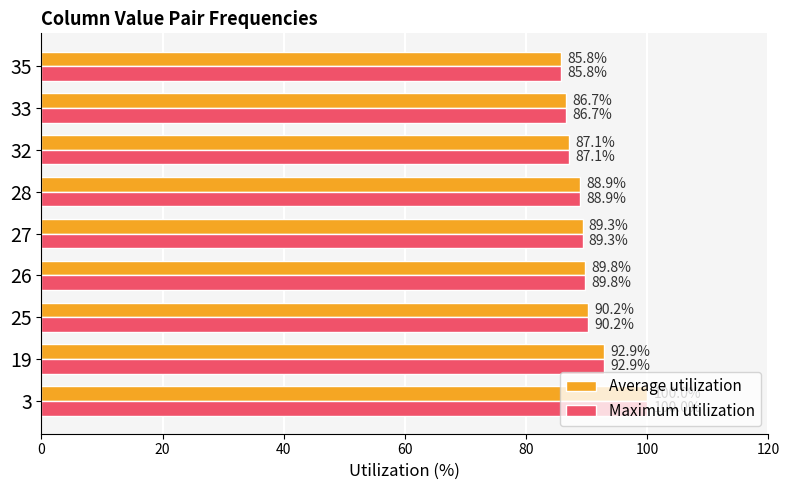

How many categories are shown in the chart?

9